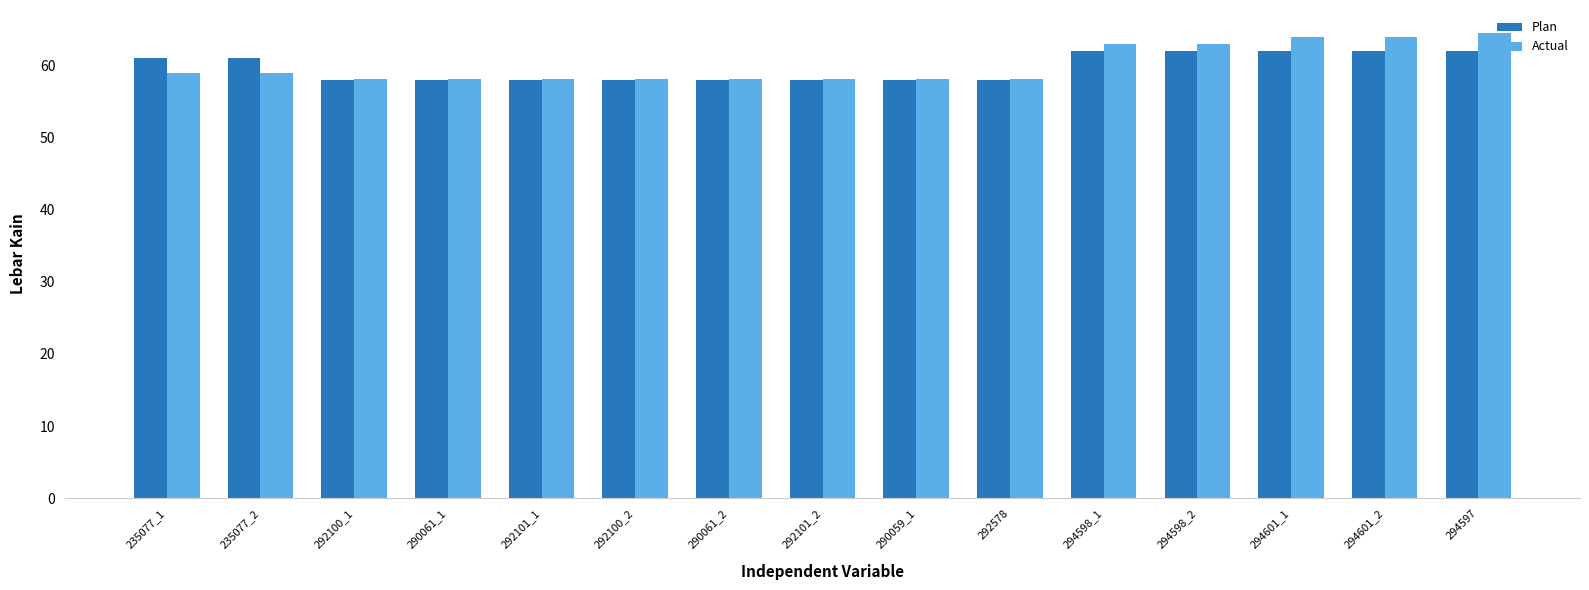

What are all the series names shown in the legend?

Plan, Actual